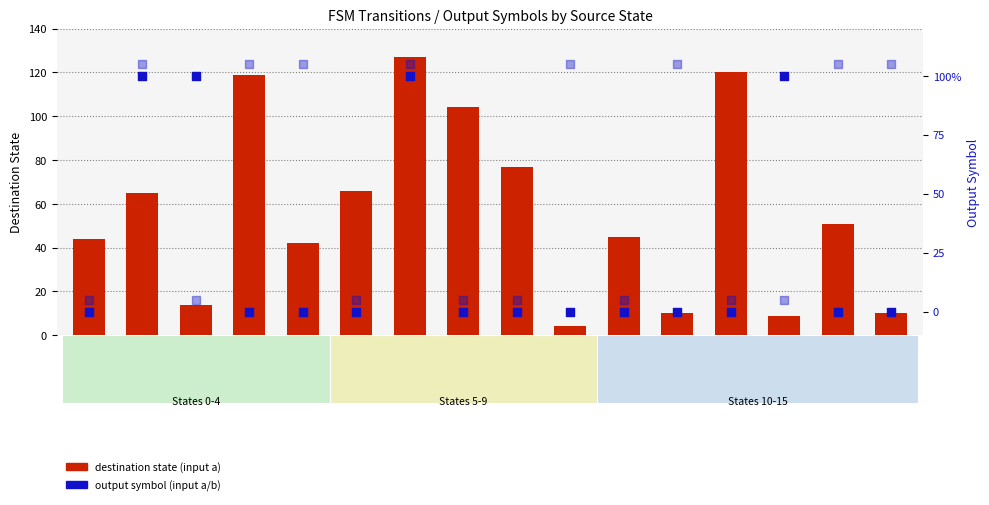

Which series contains the highest Y value?

destination (input a)